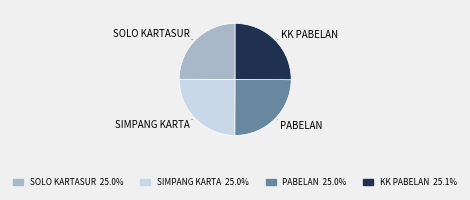

Does SOLO KARTASUR account for over 50% of the chart?

No